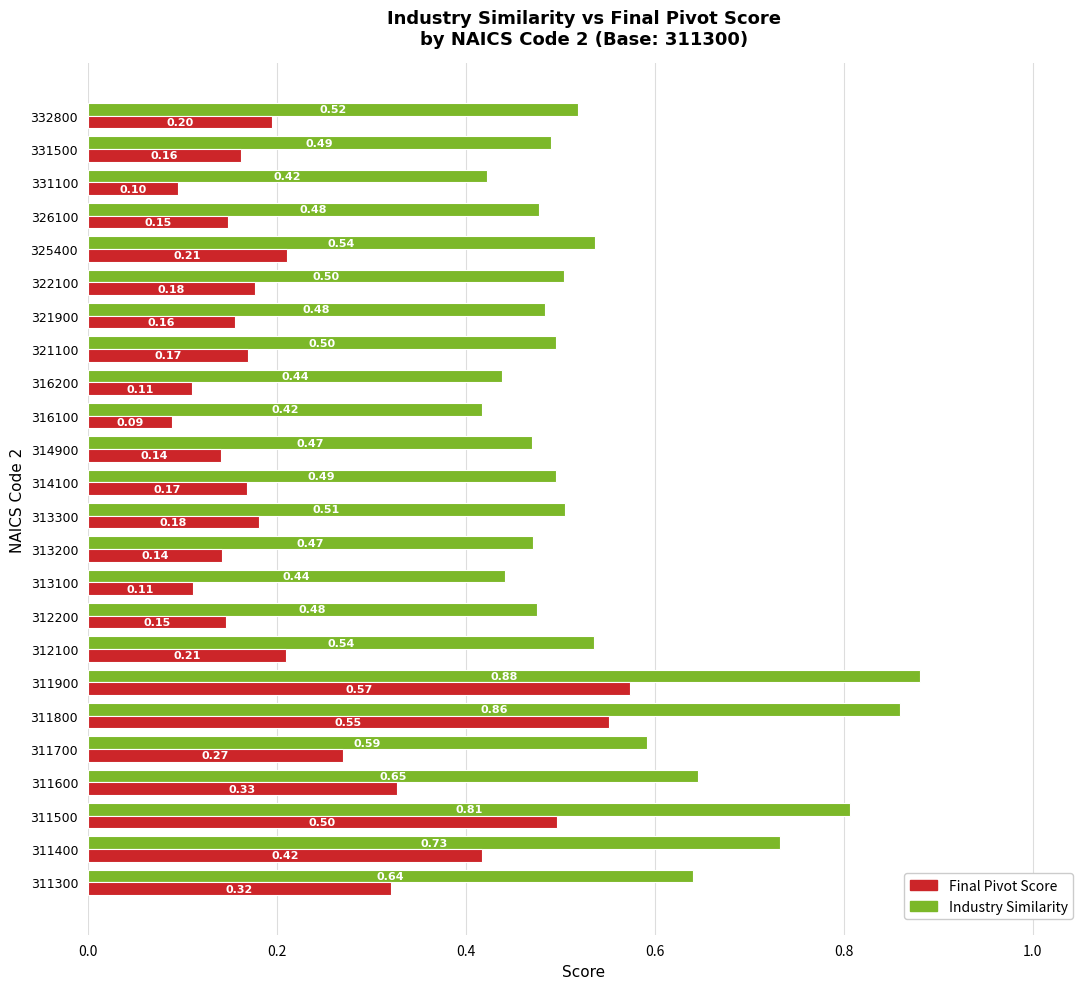

What are all the series names shown in the legend?

Final Pivot Score, Industry Similarity